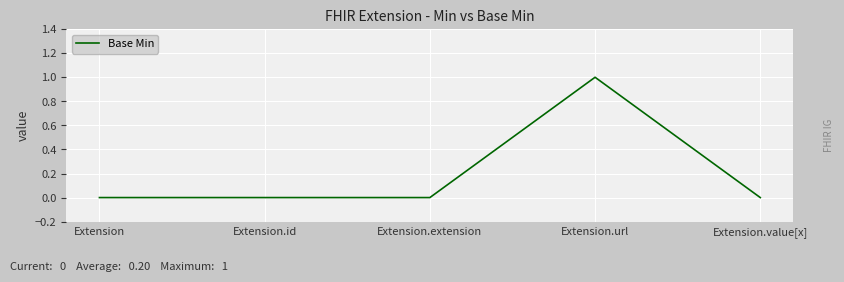

True or false: the data has more than 0 interior local peaks.

True